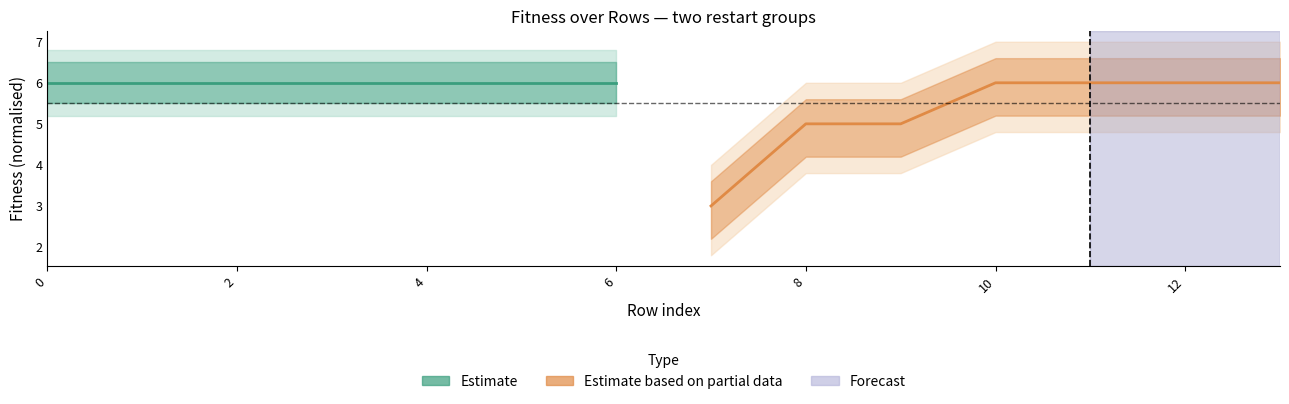

Rank the series by their average value, from lowest to highest.

Estimate based on partial data, Estimate